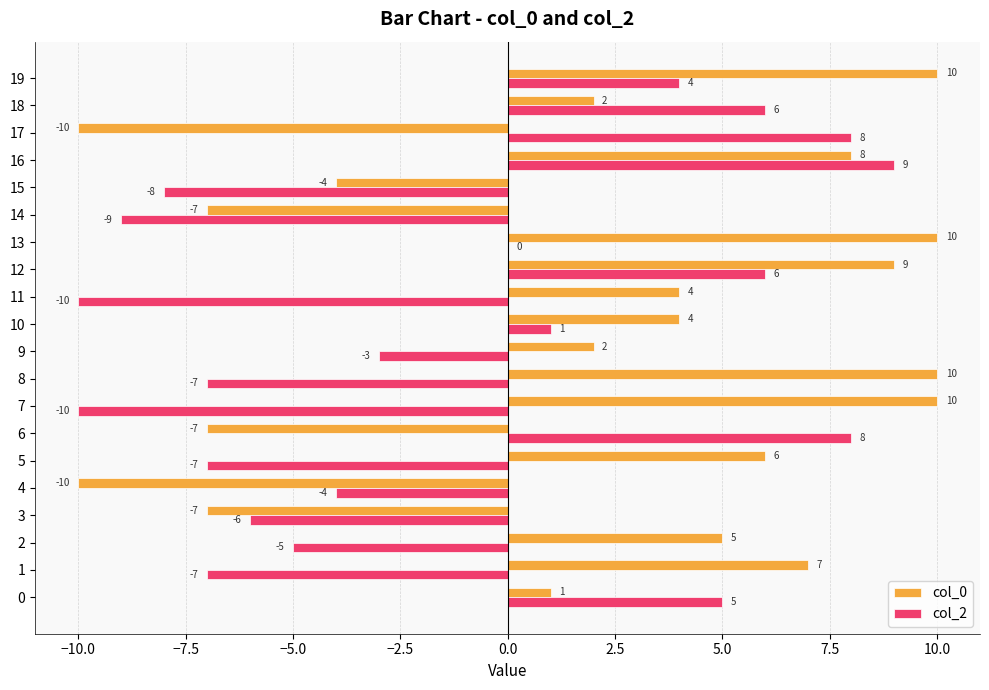

Which series changed the most between 3 and 14?

col_2